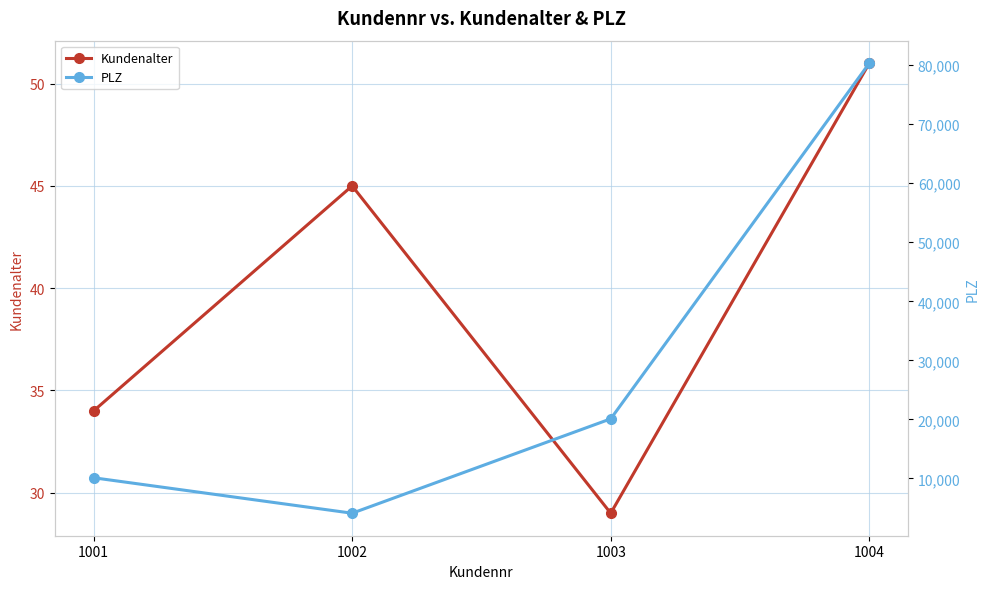

How many distinct data groups are displayed?

2